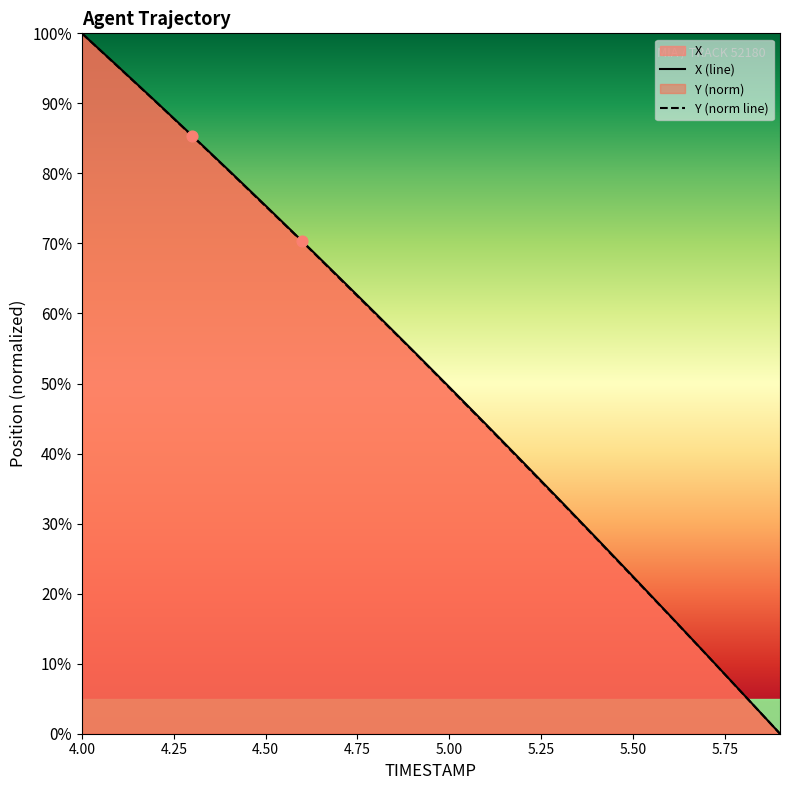

Which series has the widest spread of Y values?

X